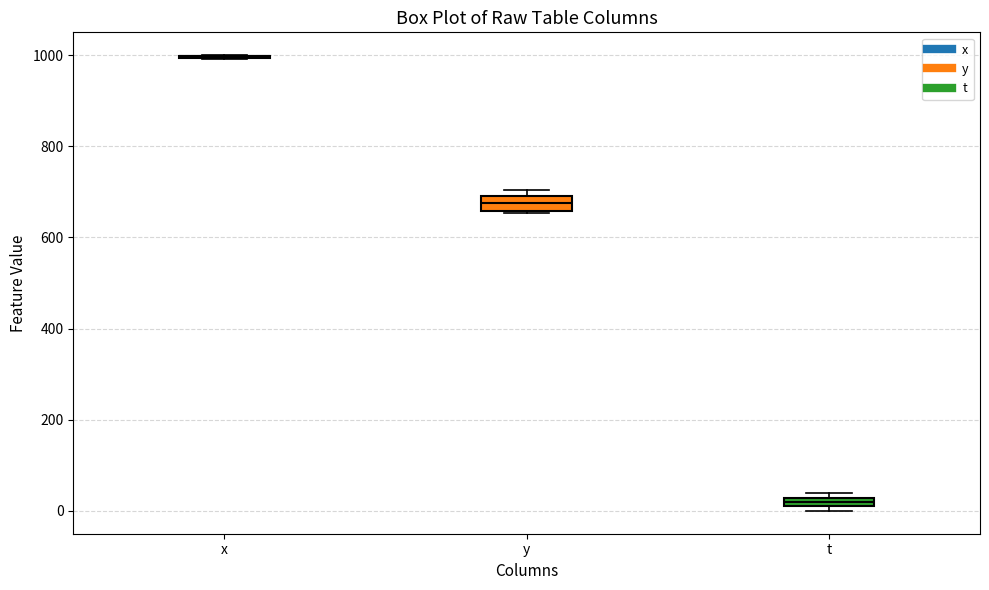

Where is the upper edge of the box for y on the y-axis? The values are not printed on the chart, so give them approximately, as read against the axis.

700